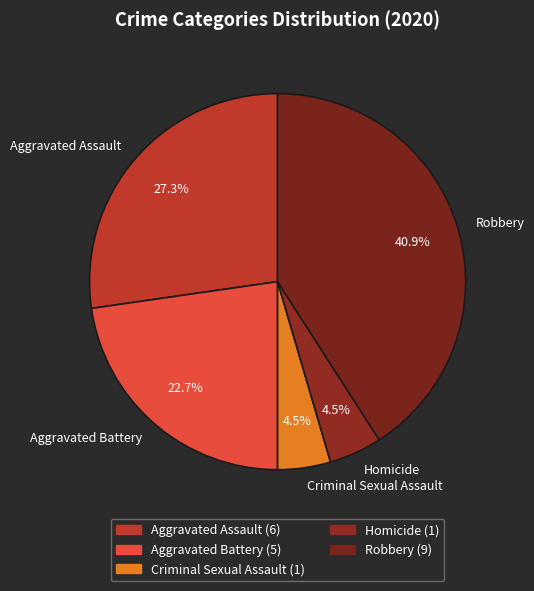

Is there any slice that represents more than half of the pie?

No